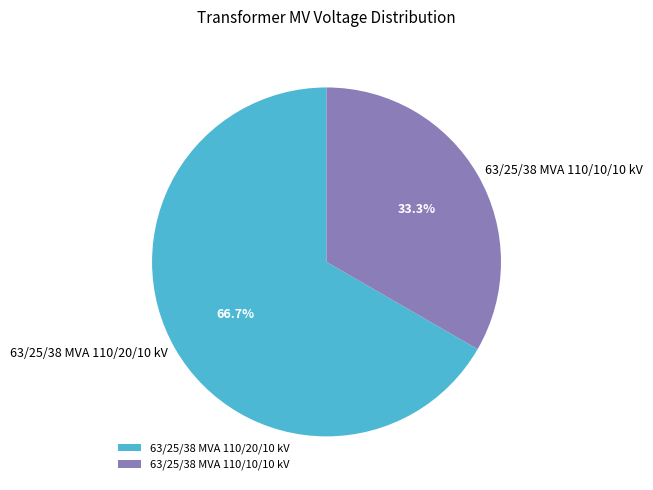

True or false: 63/25/38 MVA 110/20/10 kV accounts for 58% of the total.

False